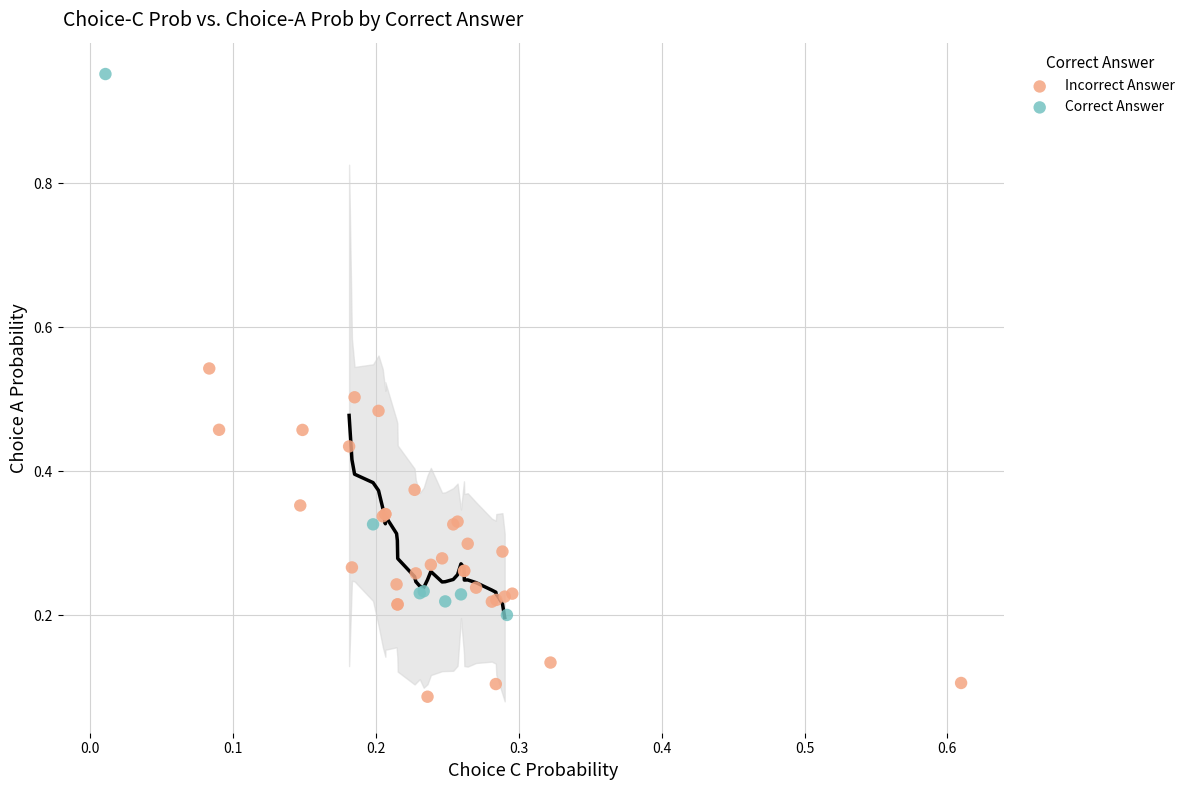

Which series contains the highest Y value?

Correct Answer